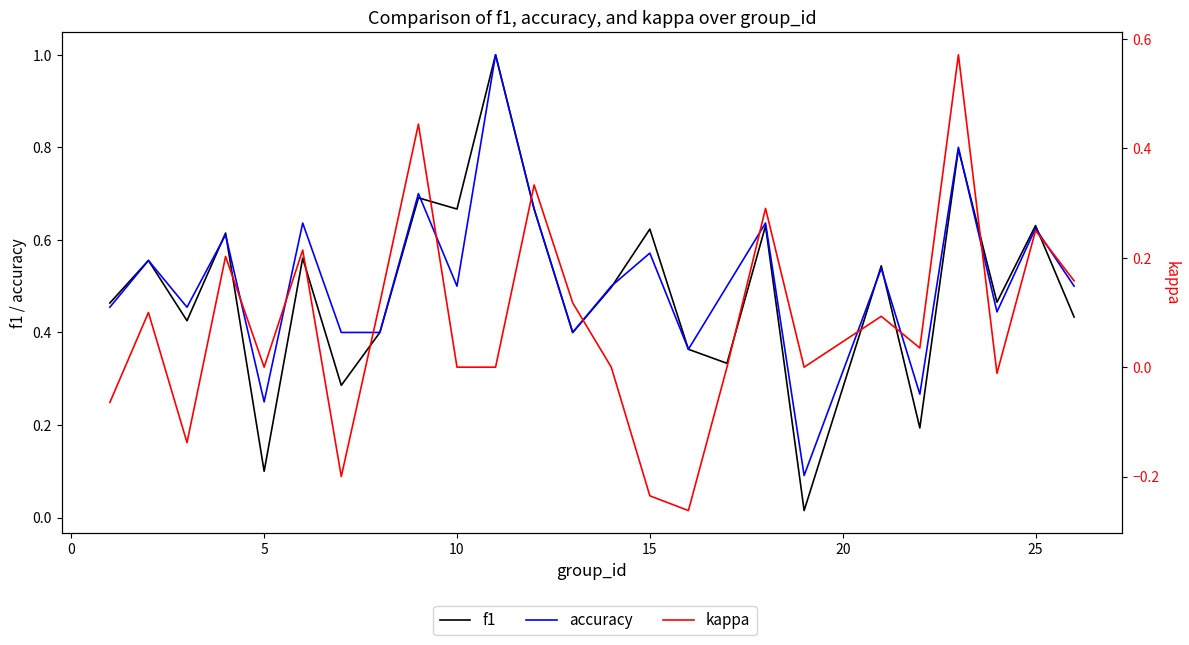

What is the average value of the f1 series?

0.5